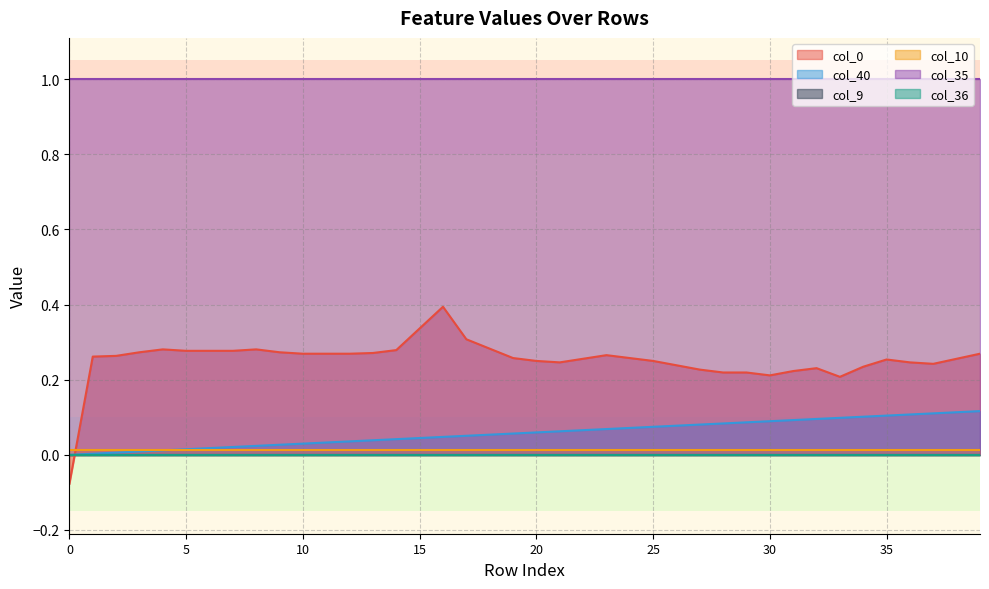

Which series has the largest total across all categories?

col_35